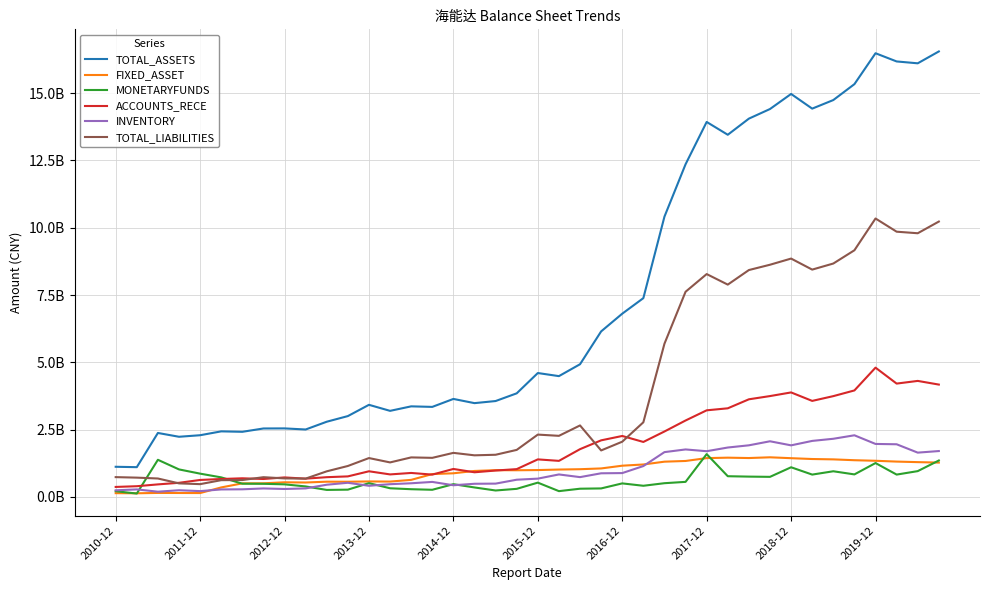

Does the chart display data point markers on the line(s)?

No